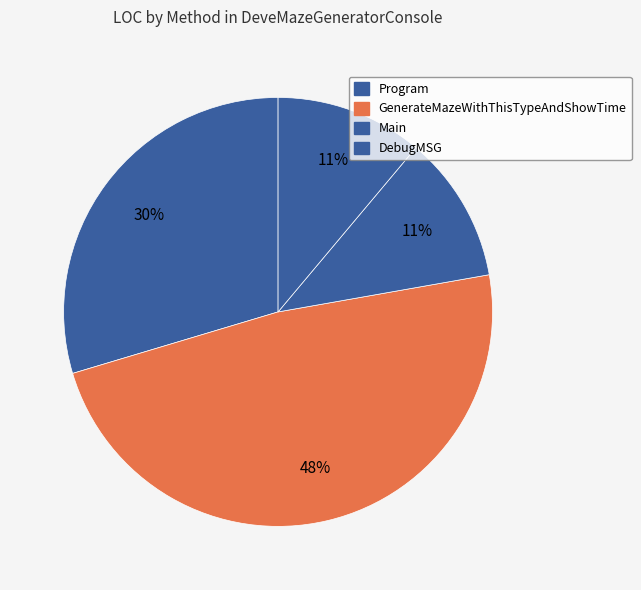

What percentage is NOT represented by Main?

88.9%